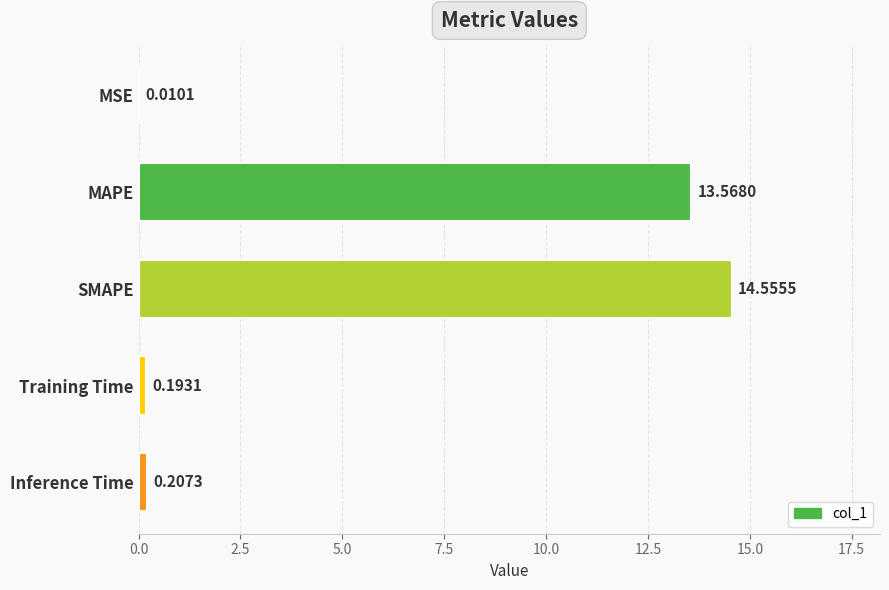

What is the maximum value shown in the chart?

14.6